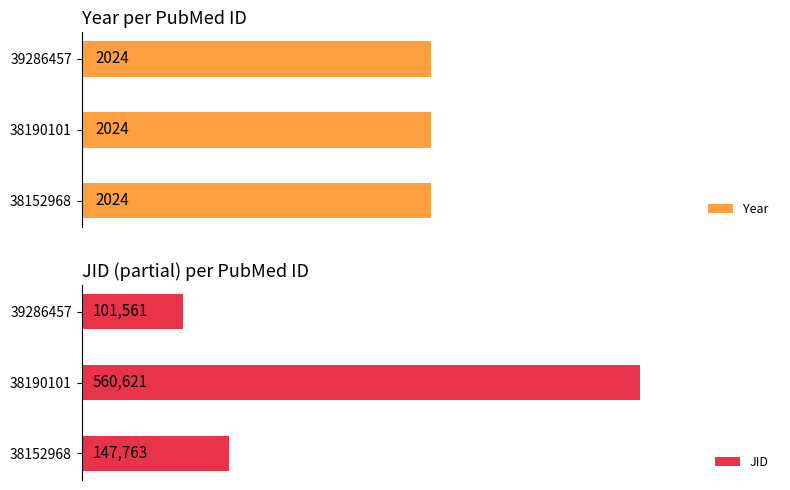

What is the maximum value shown in the chart?

560621.0